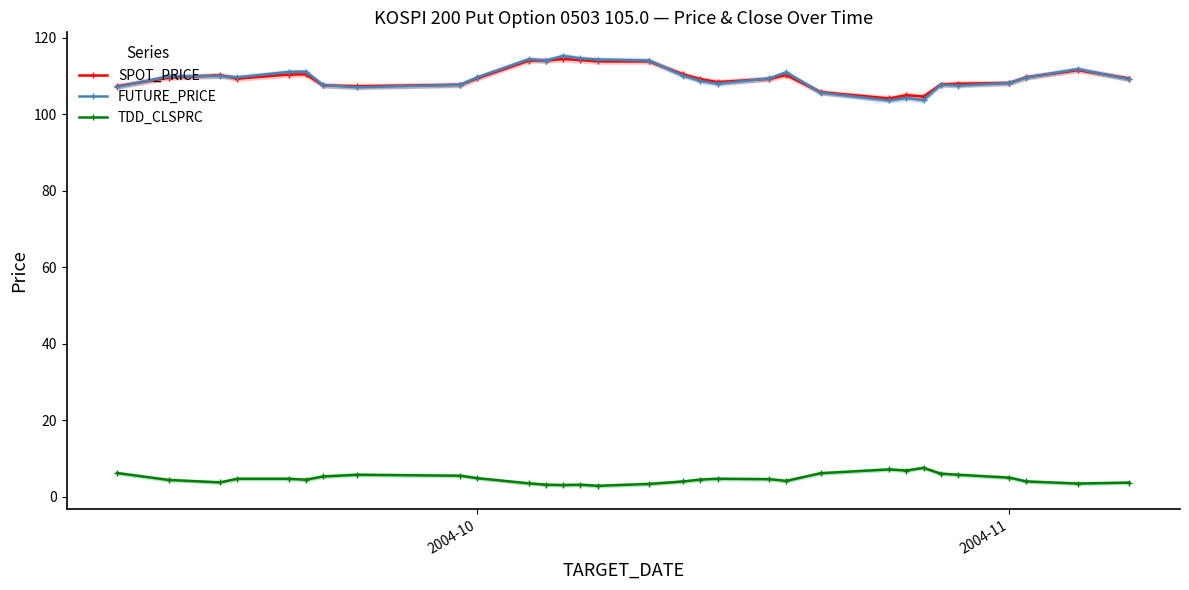

Which series ends up on top after the final intersection of SPOT_PRICE and FUTURE_PRICE?

SPOT_PRICE